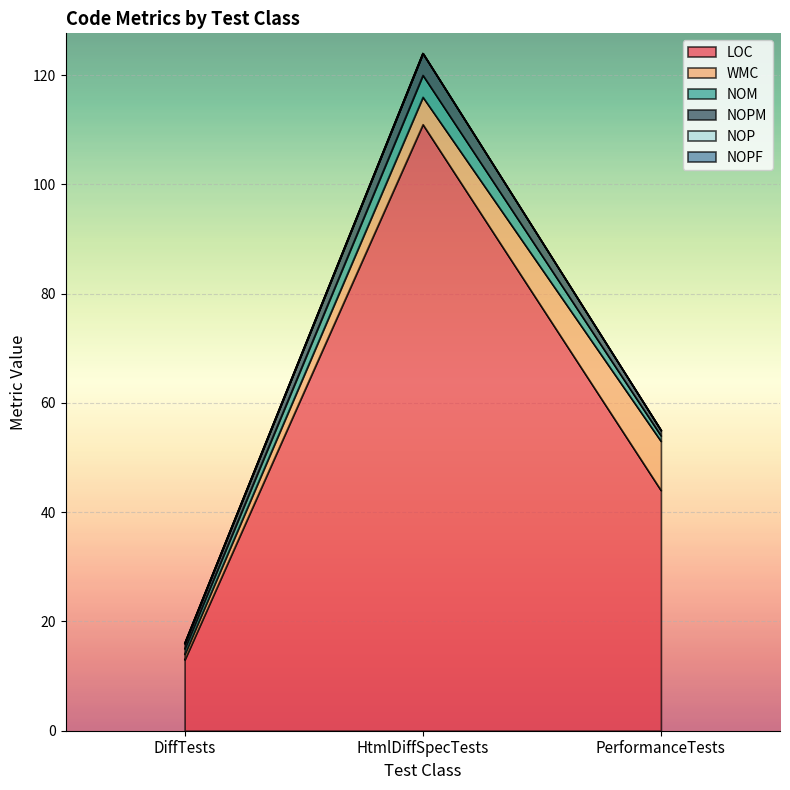

What is the spread (max minus min) of values at PerformanceTests?

44